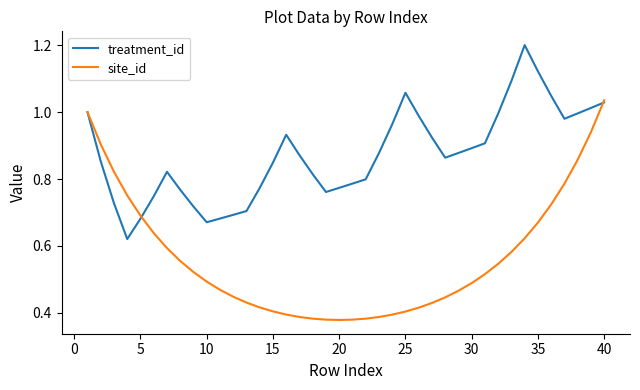

At how many categories does at least one series exceed 0?

40